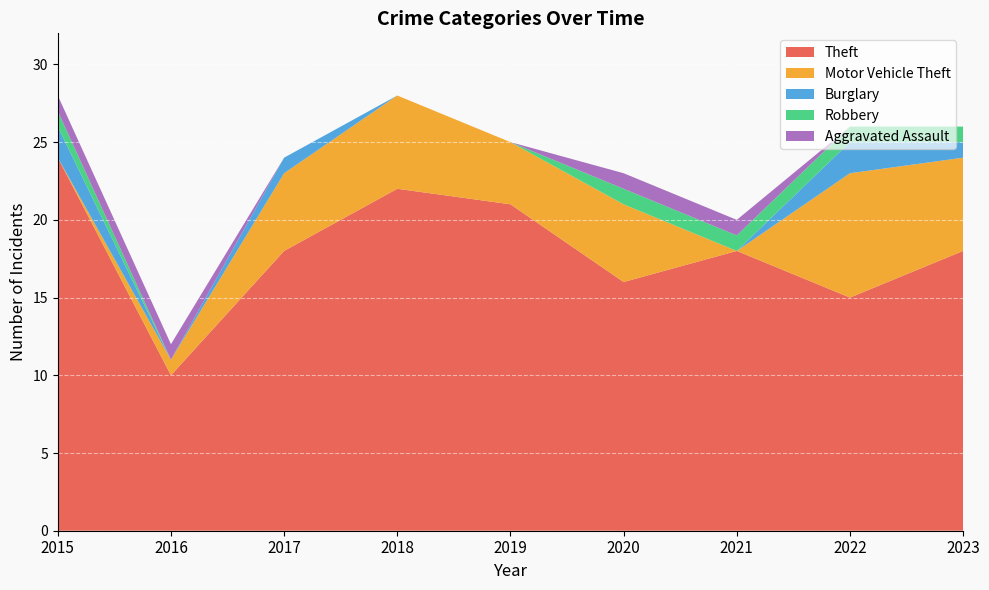

Reading left to right, list all the values displayed in this chart.

Theft: 2015=24	2016=10	2017=18	2018=22	2019=21	2020=16	2021=18	2022=15	2023=18
Motor Vehicle Theft: 2015=0	2016=1	2017=5	2018=6	2019=4	2020=5	2021=0	2022=8	2023=6
Burglary: 2015=2	2016=0	2017=1	2018=0	2019=0	2020=0	2021=0	2022=2	2023=1
Robbery: 2015=1	2016=0	2017=0	2018=0	2019=0	2020=1	2021=1	2022=1	2023=1
Aggravated Assault: 2015=1	2016=1	2017=0	2018=0	2019=0	2020=1	2021=1	2022=0	2023=0